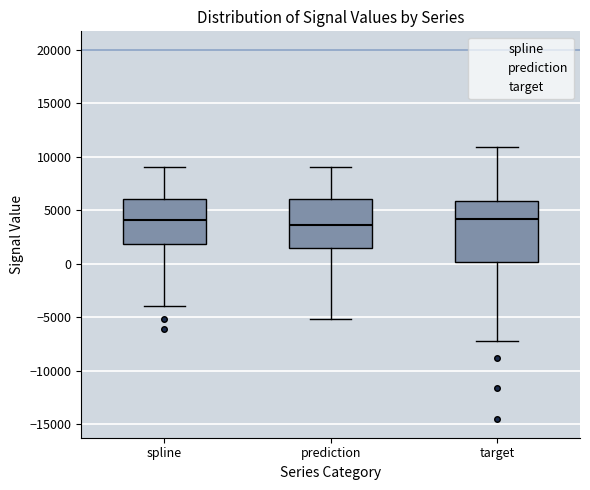

Reading left to right, transcribe this box plot: for each box, give where its median line is, the range the box spans, and where its two whiskers end, as read against the y-axis. The values are not printed on the chart, so give them approximately, as read against the axis.

spline: median 4000, box 2000 to 6000, whiskers -4000 to 9000
prediction: median 3500, box 1500 to 6000, whiskers -5000 to 9000
target: median 4000, box 0 to 6000, whiskers -7000 to 11000